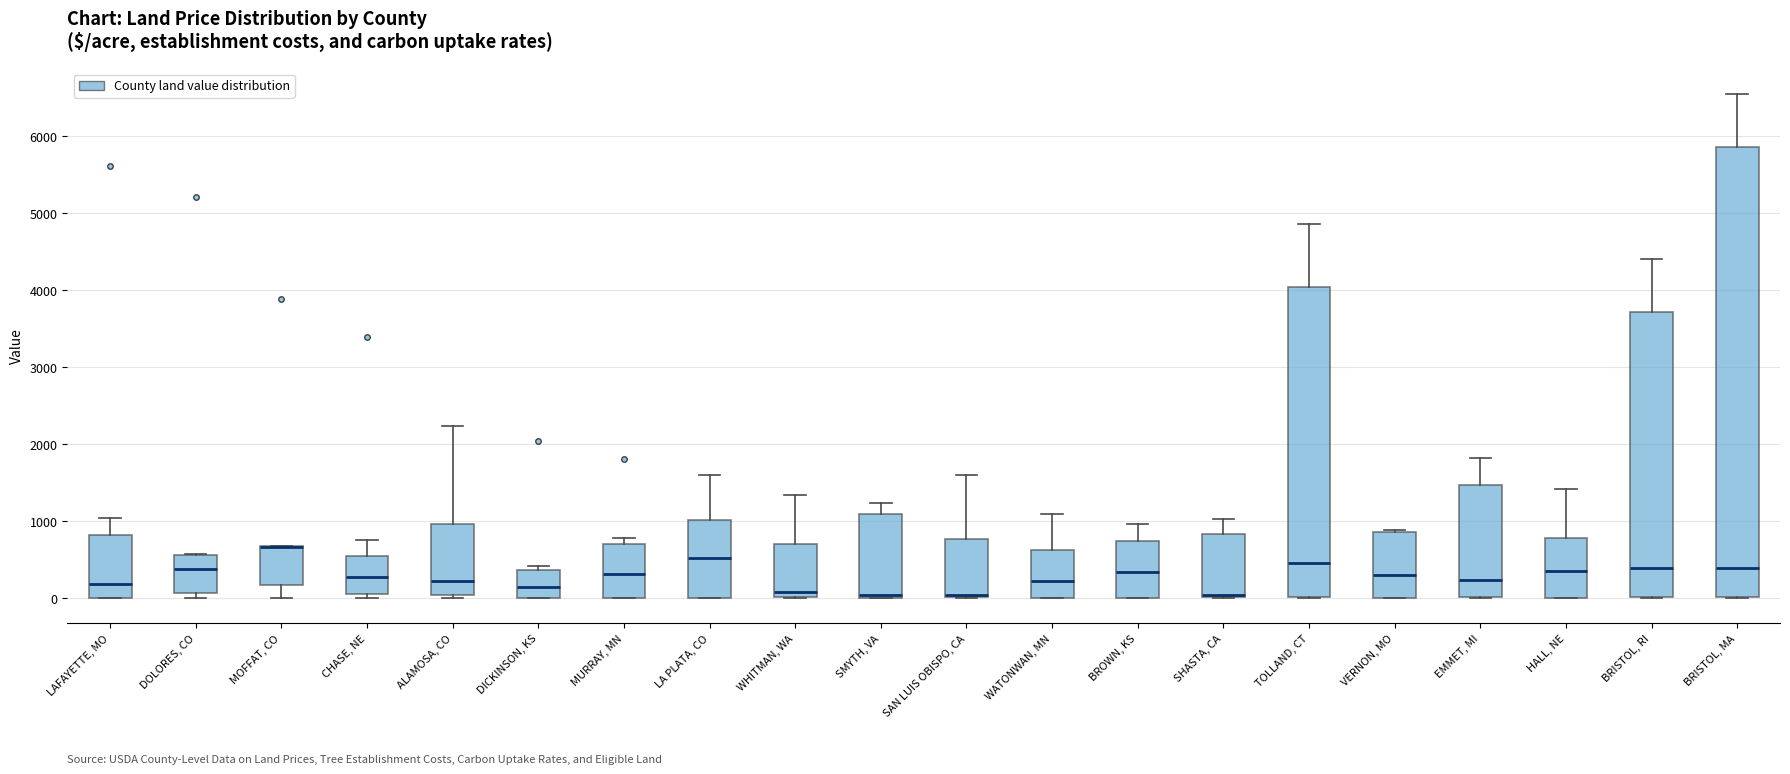

Reading left to right, transcribe this box plot: for each box, give where its median line is, the range the box spans, and where its two whiskers end, as read against the y-axis. The values are not printed on the chart, so give them approximately, as read against the axis.

LAFAYETTE, MO: median 200, box 0 to 800, whiskers 0 to 1000
DOLORES, CO: median 400, box 100 to 600, whiskers 0 to 600
MOFFAT, CO: median 700 (drawn on the box's upper edge), box 200 to 700, whiskers 0 to 700
CHASE, NE: median 300, box 0 to 600, whiskers 0 (just below the box's lower edge) to 800
ALAMOSA, CO: median 200, box 0 to 1000, whiskers 0 (just below the box's lower edge) to 2200
DICKINSON, KS: median 100, box 0 to 400, whiskers 0 to 400 (just above the box's upper edge)
MURRAY, MN: median 300, box 0 to 700, whiskers 0 to 800
LA PLATA, CO: median 500, box 0 to 1000, whiskers 0 to 1600
WHITMAN, WA: median 100, box 0 to 700, whiskers 0 to 1300
SMYTH, VA: median 0 (just above the box's lower edge), box 0 to 1100, whiskers 0 to 1200
SAN LUIS OBISPO, CA: median 0 (drawn on the box's lower edge), box 0 to 800, whiskers 0 to 1600
WATONWAN, MN: median 200, box 0 to 600, whiskers 0 to 1100
BROWN, KS: median 300, box 0 to 700, whiskers 0 to 1000
SHASTA, CA: median 0 (just above the box's lower edge), box 0 to 800, whiskers 0 to 1000
TOLLAND, CT: median 500, box 0 to 4000, whiskers 0 to 4900
VERNON, MO: median 300, box 0 to 900, whiskers 0 to 900 (just above the box's upper edge)
EMMET, MI: median 200, box 0 to 1500, whiskers 0 to 1800
HALL, NE: median 400, box 0 to 800, whiskers 0 to 1400
BRISTOL, RI: median 400, box 0 to 3700, whiskers 0 to 4400
BRISTOL, MA: median 400, box 0 to 5900, whiskers 0 to 6500